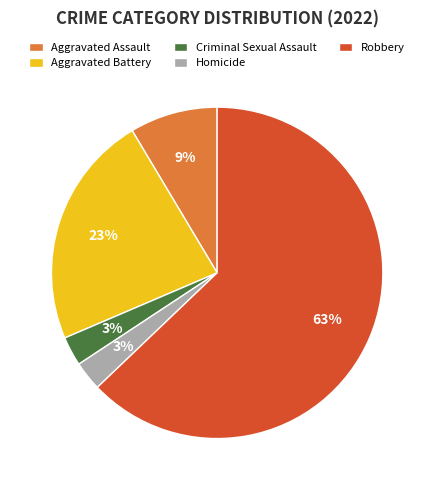

Combined, do Robbery and Homicide account for over 50%?

Yes